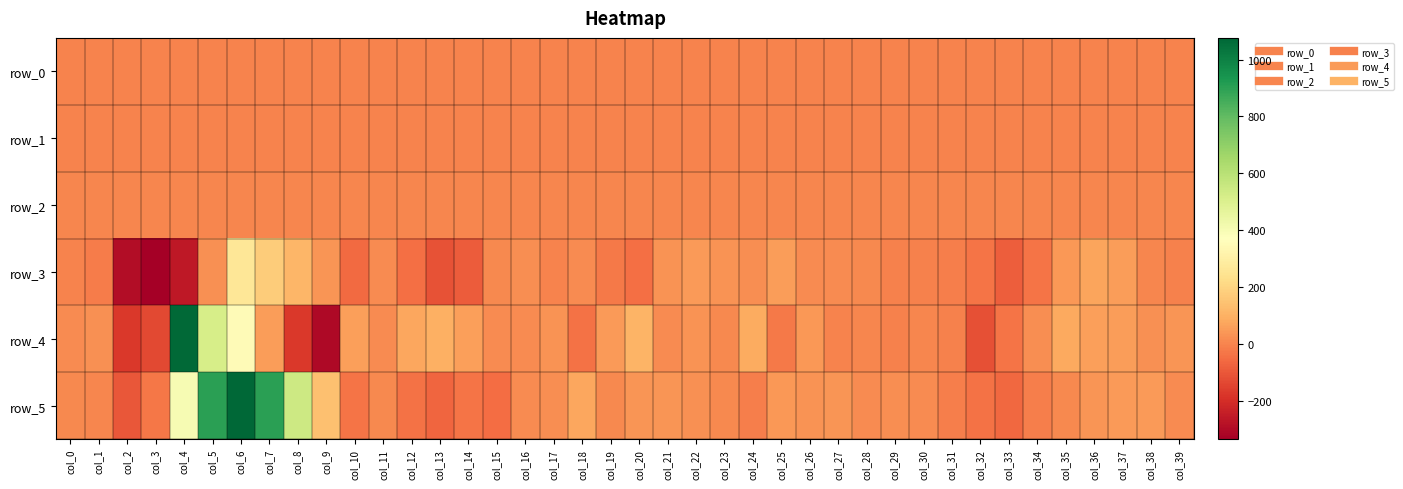

Is it true that row_0 equals 0.1 at col_2?

False